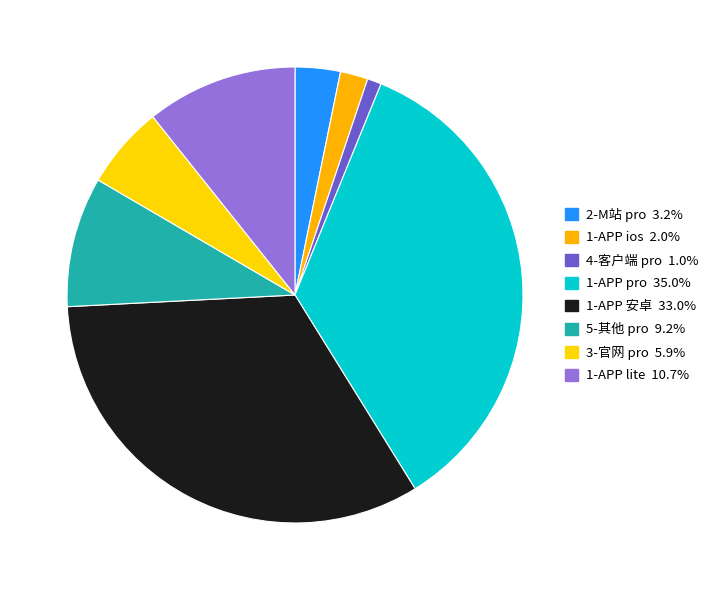

To the nearest percent, what is the combined percentage of 2-M站 pro and 1-APP lite?

14%